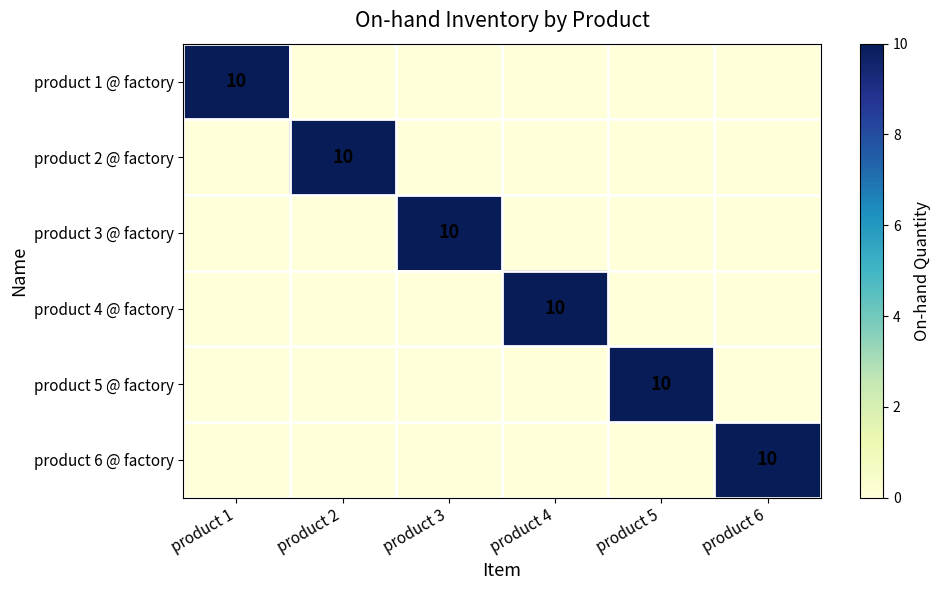

True or false: product 4 @ factory has a value of 0 at product 6.

True